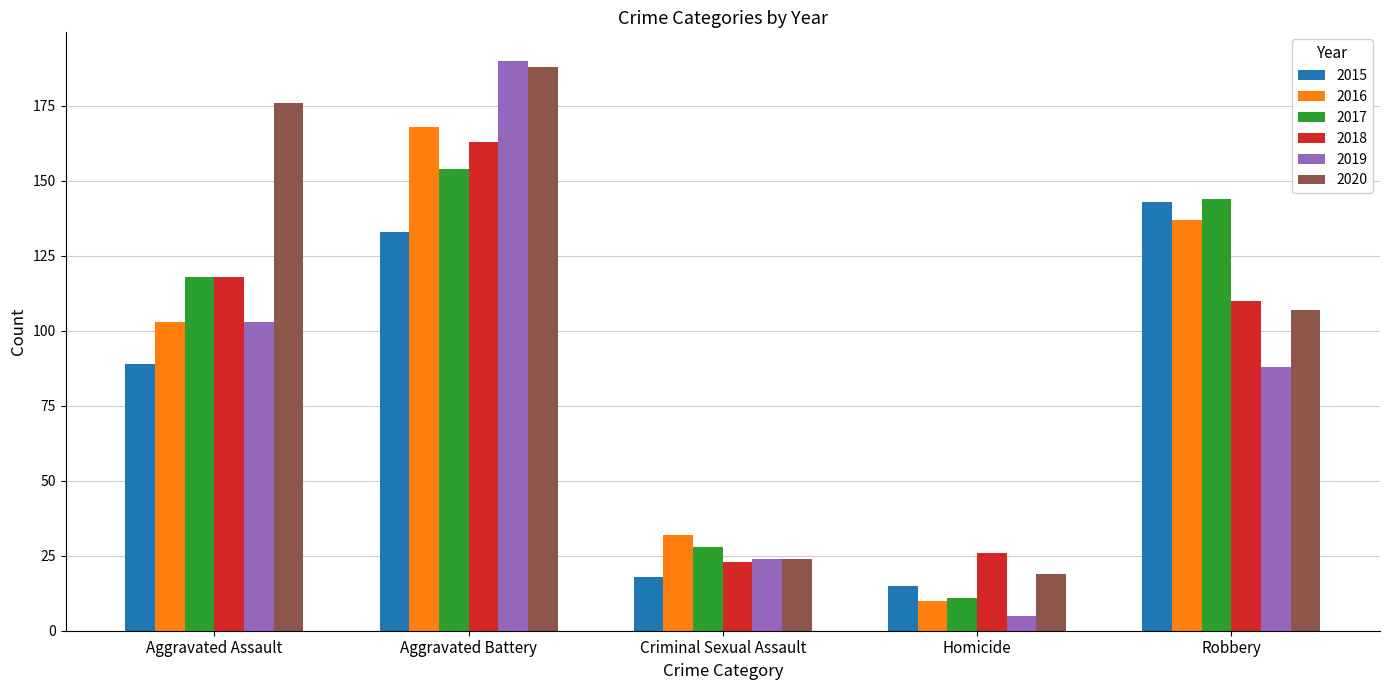

What is the total value across all series at Criminal Sexual Assault?

149